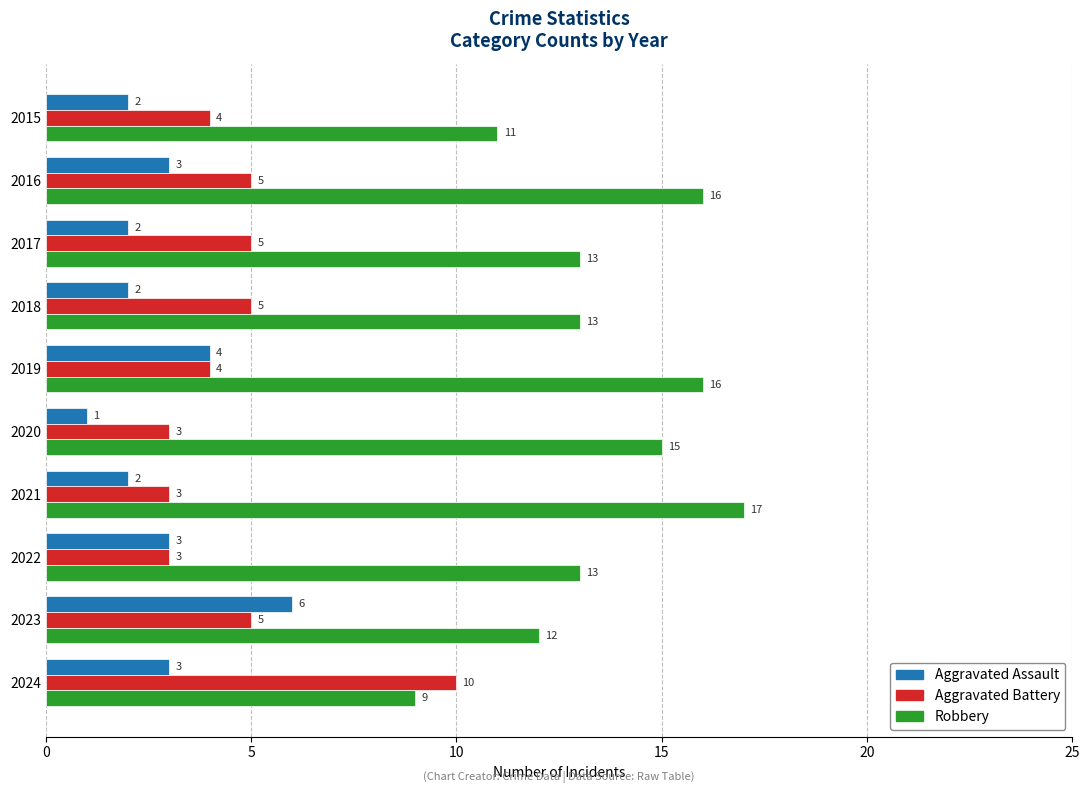

Rank the series by their maximum value, from highest to lowest.

Robbery, Aggravated Battery, Aggravated Assault